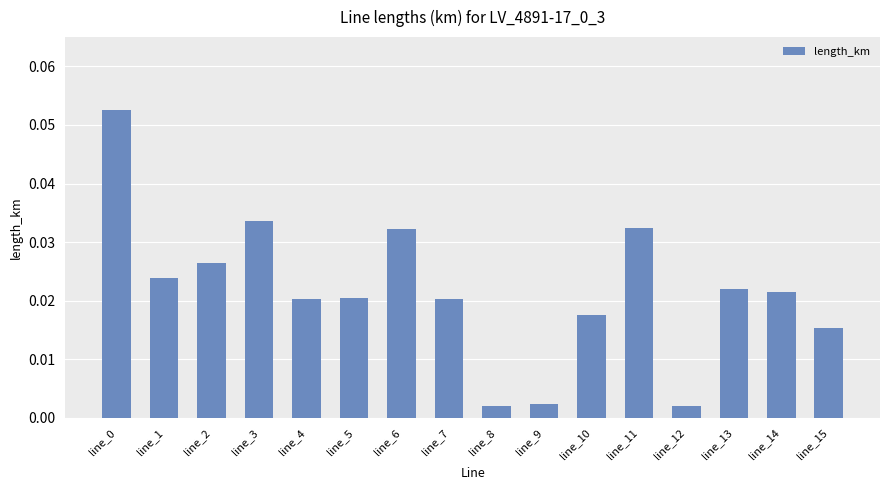

Reading left to right, extract all data points from this chart.

line_0=0.1	line_1=0.0	line_2=0.0	line_3=0.0	line_4=0.0	line_5=0.0	line_6=0.0	line_7=0.0	line_8=0.0	line_9=0.0	line_10=0.0	line_11=0.0	line_12=0.0	line_13=0.0	line_14=0.0	line_15=0.0